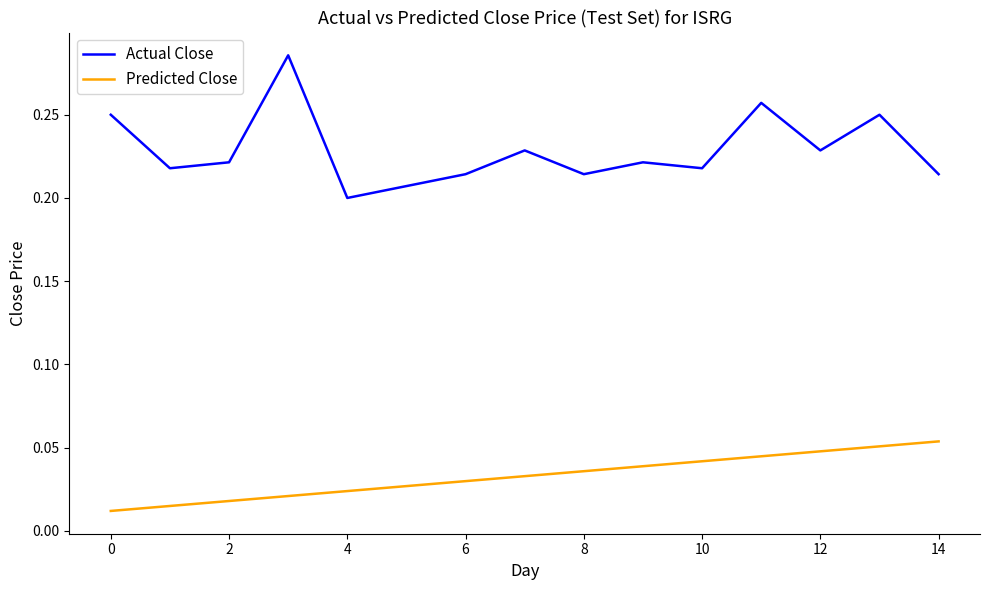

Which series has the largest range (max minus min)?

Actual Close